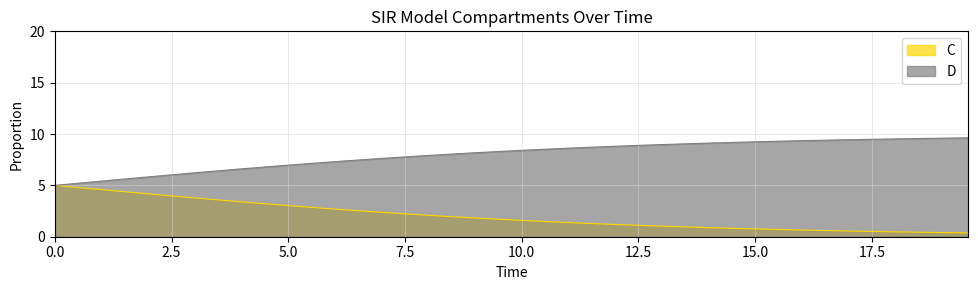

What is the highest value of the D series?

9.6